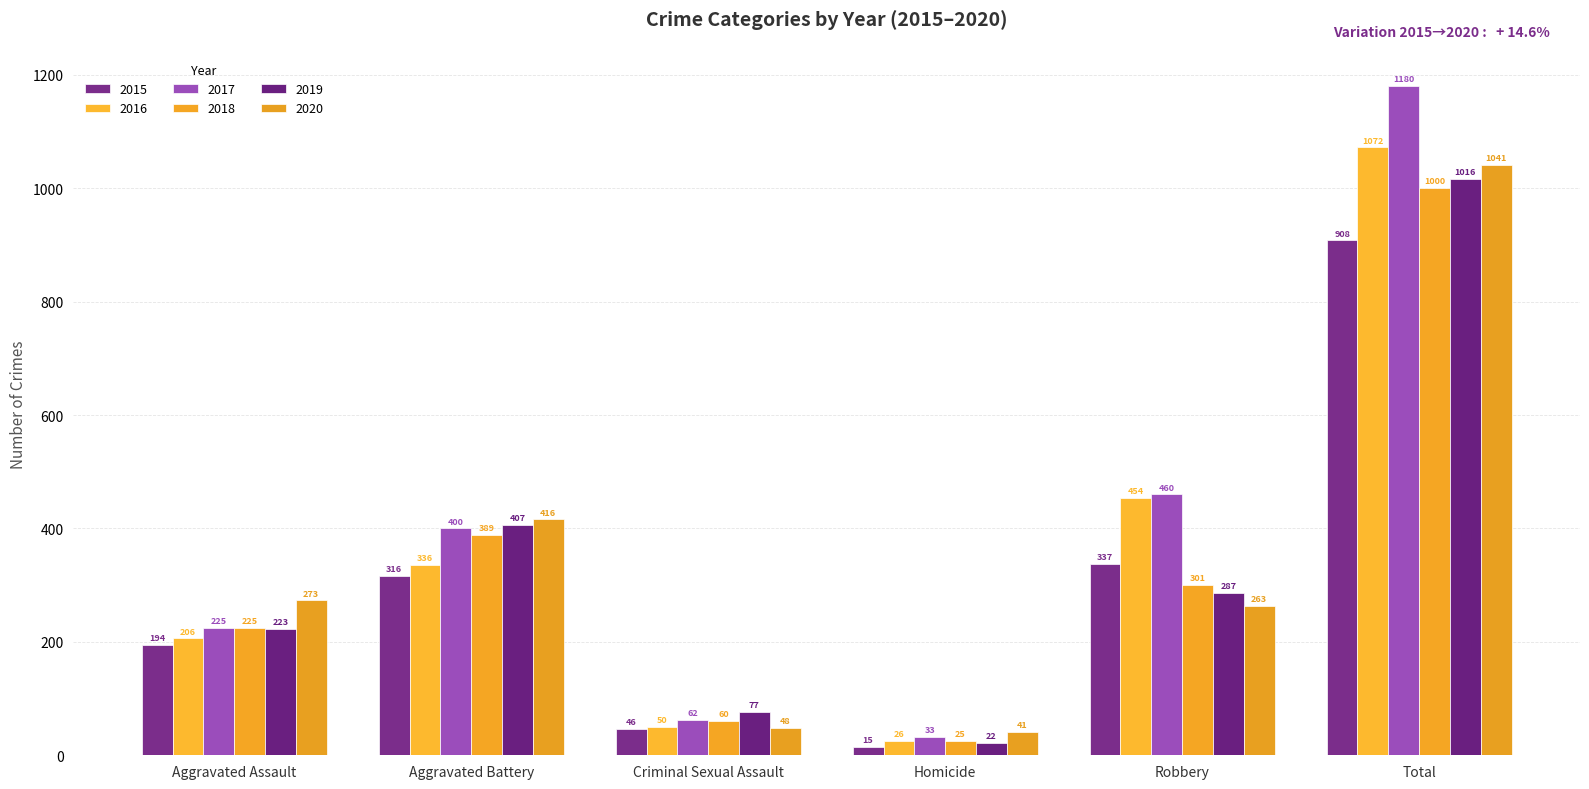

Rank the series by their maximum value, from lowest to highest.

2015, 2018, 2019, 2020, 2016, 2017